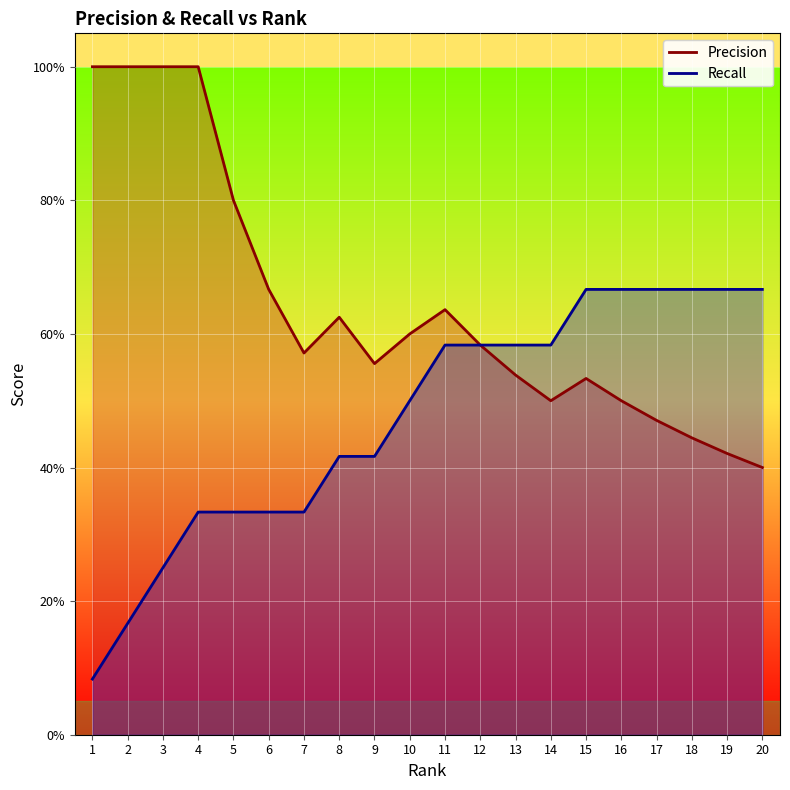

True or false: Precision and Recall cross at least once.

False